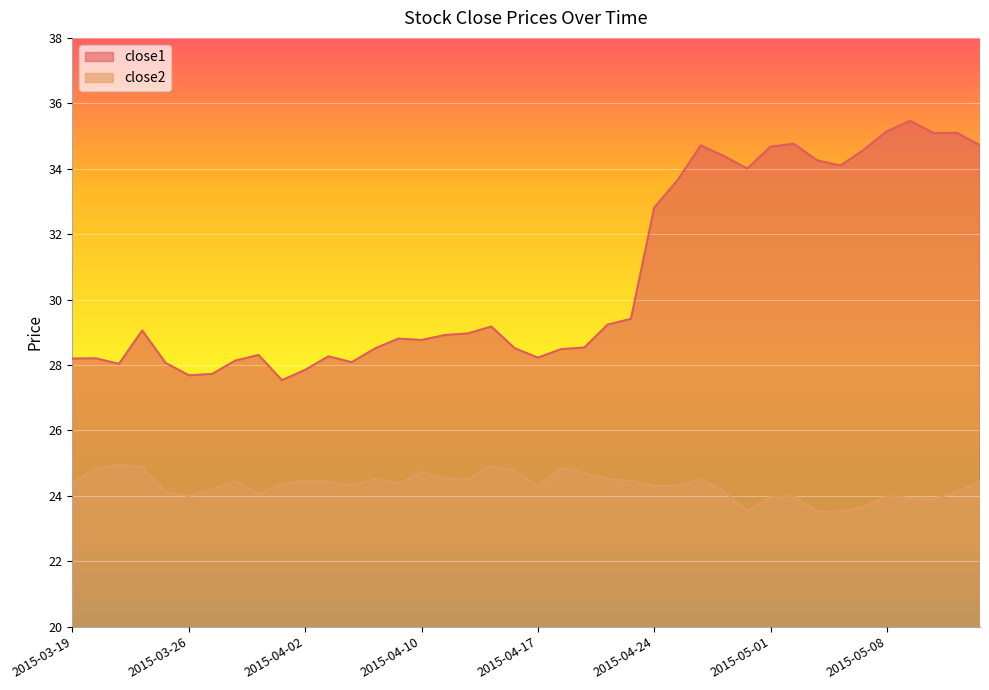

How many categories are shown in the chart?

40